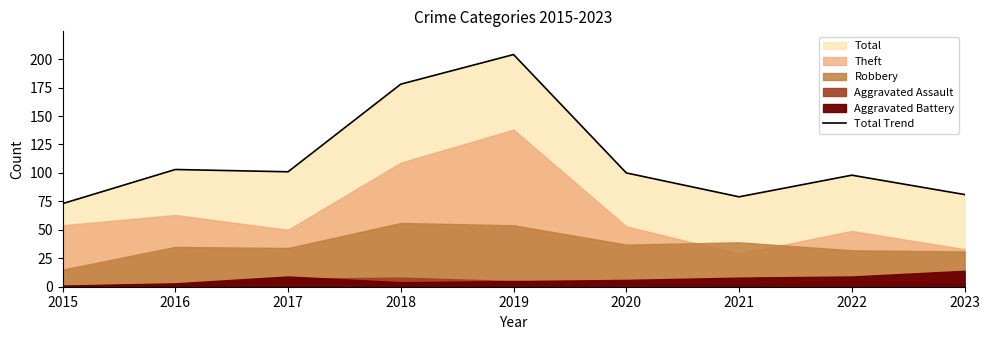

Reading left to right, what are all the values shown in this chart?

73	103	101	178	204	100	79	98	81